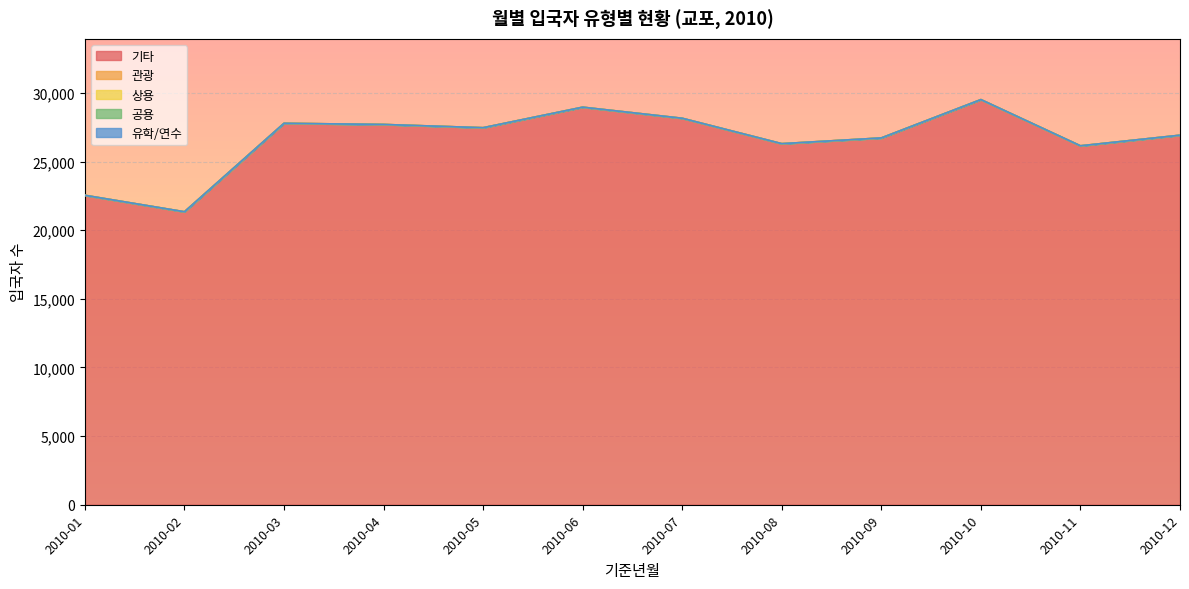

True or false: 관광 and 유학/연수 cross at least once.

False